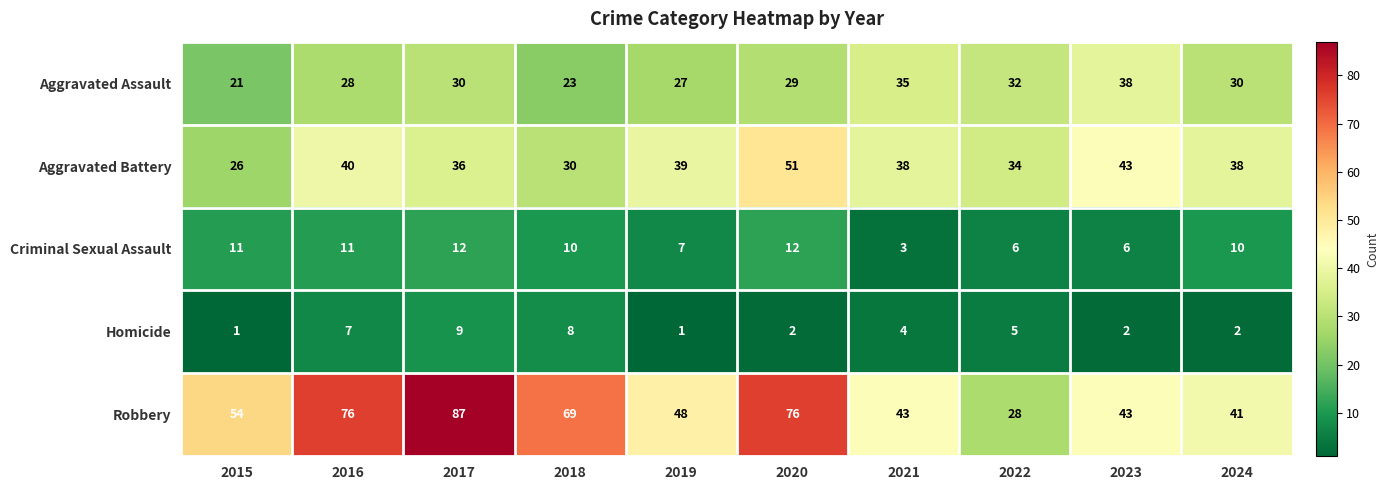

Which series changed the most between 2017 and 2021?

Robbery